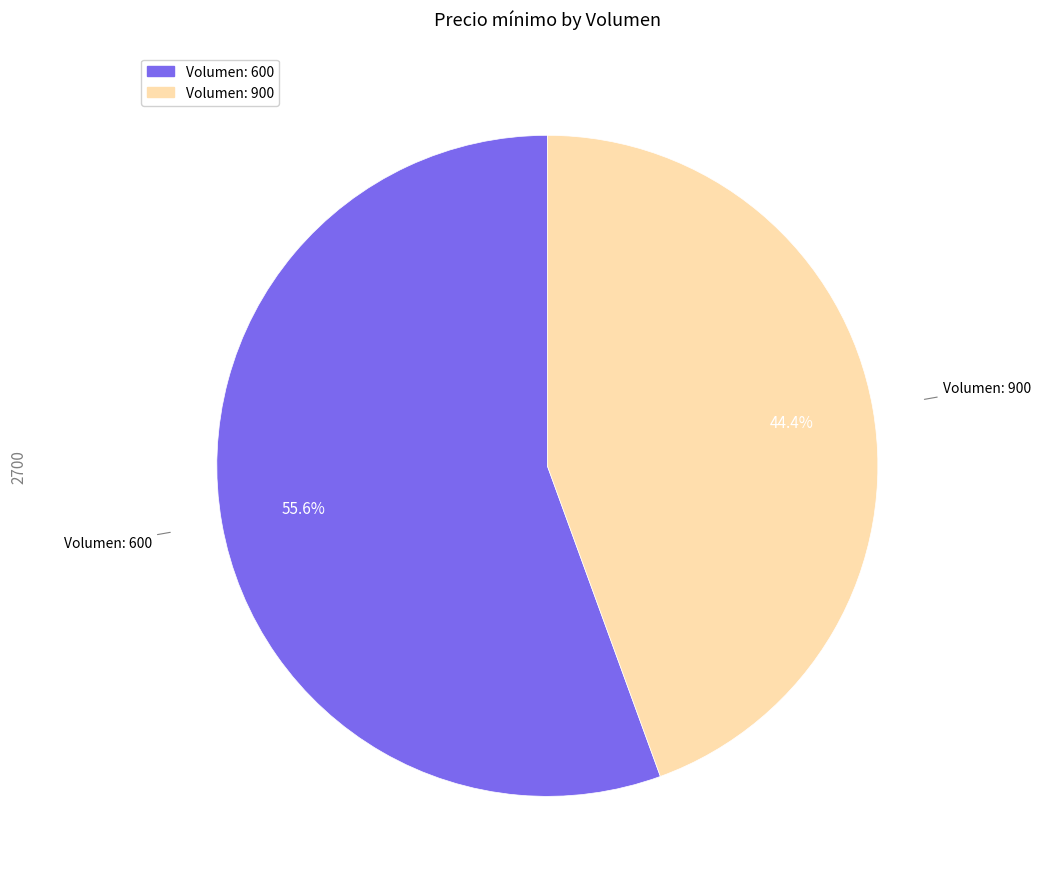

Does any single category account for the majority?

Yes